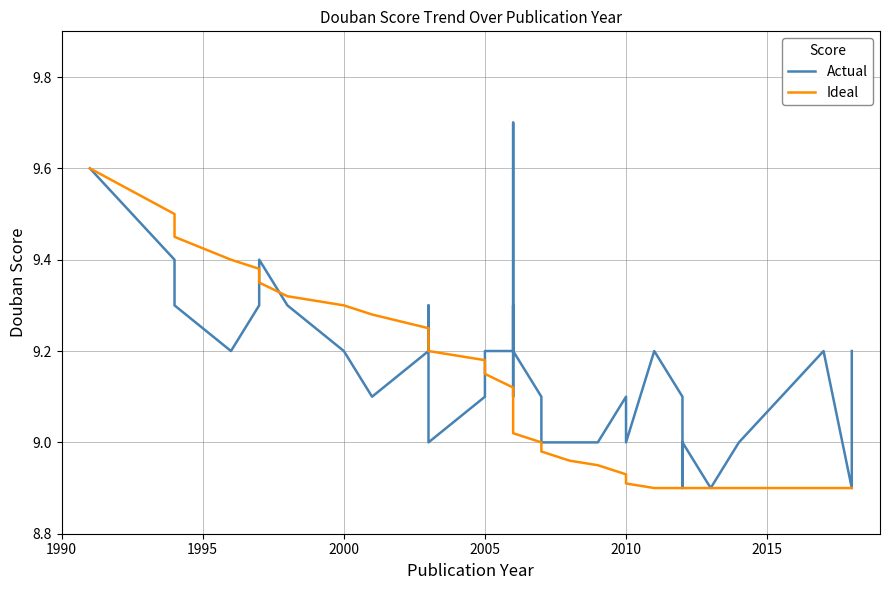

How many categories are shown in the chart?

39